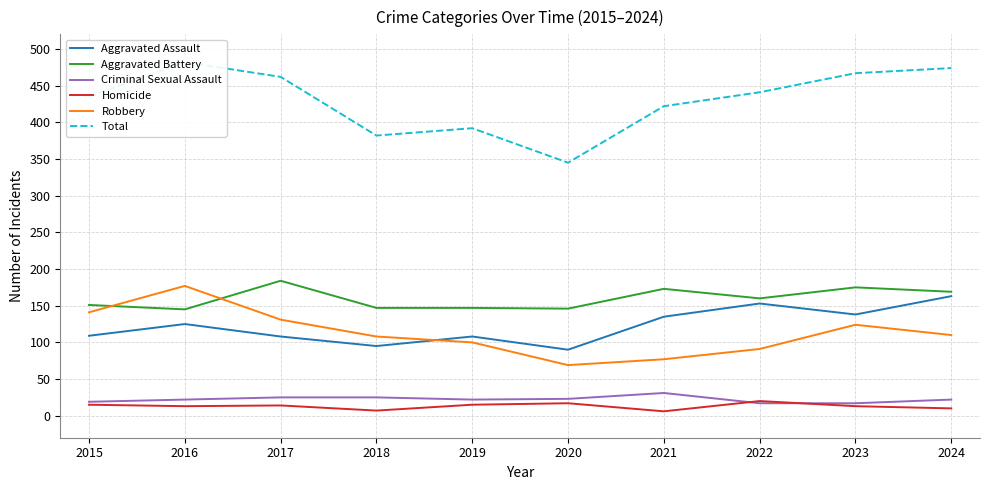

What are all the series names shown in the legend?

Aggravated Assault, Aggravated Battery, Criminal Sexual Assault, Homicide, Robbery, Total